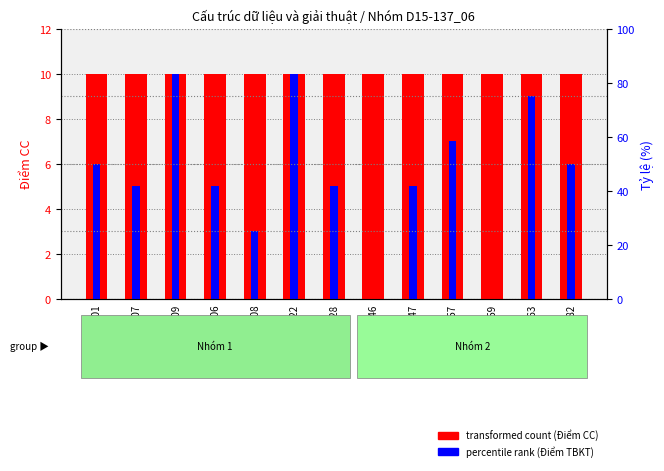

What is the difference between the highest and lowest values at B16DCDT008?

7